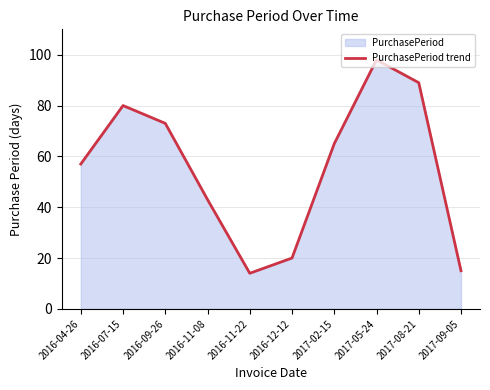

What is the label of the 3rd point from the left?

2016-09-26